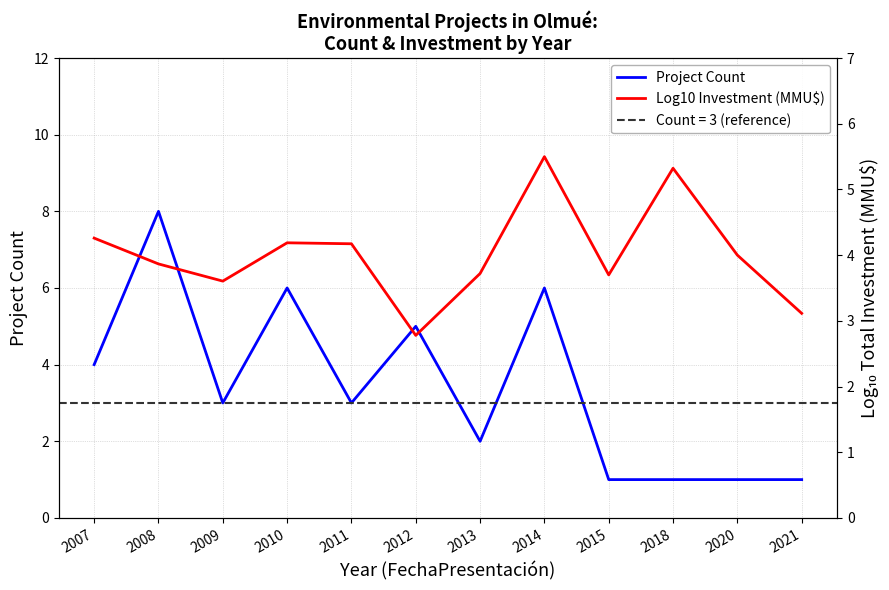

At which category is the sum across all series the highest?

2008